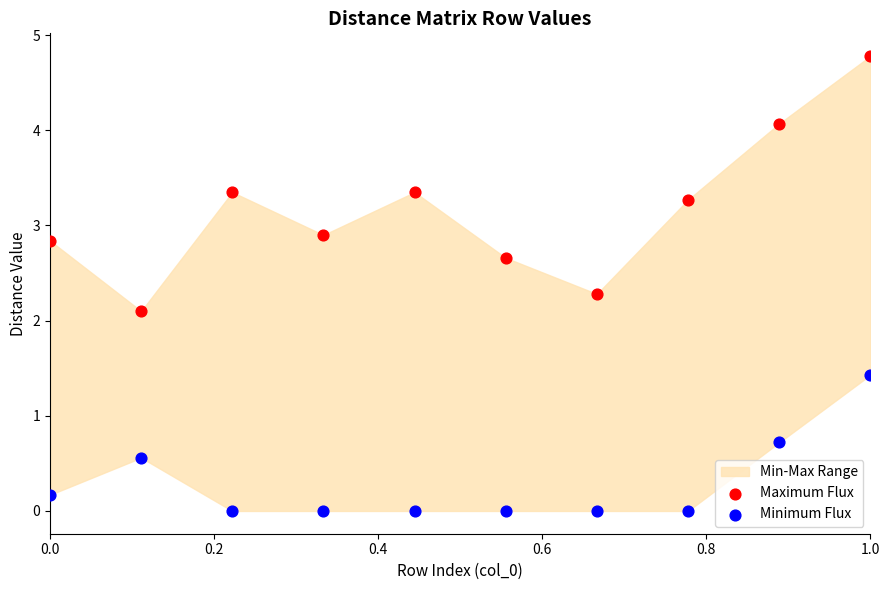

Which series reaches the maximum Y coordinate?

Maximum Flux